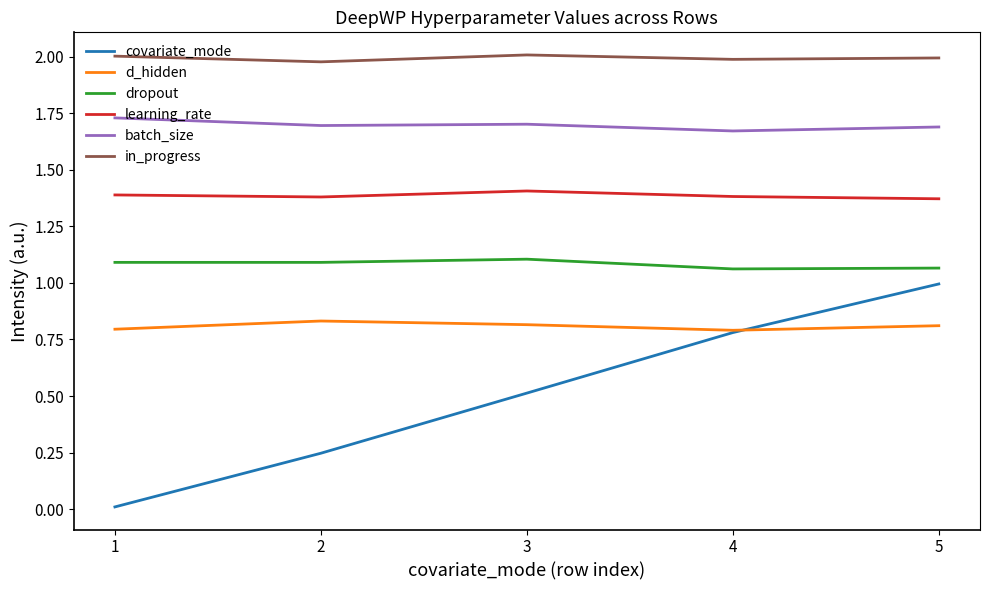

True or false: in_progress and batch_size cross at least once.

False